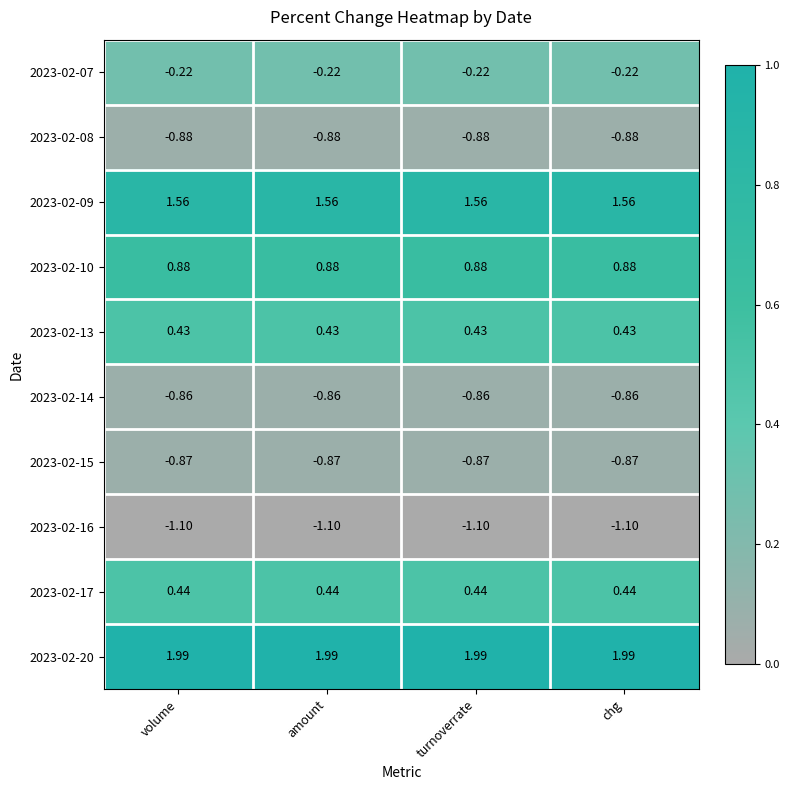

Rank the series at turnoverrate from lowest to highest value.

2023-02-16, 2023-02-08, 2023-02-15, 2023-02-14, 2023-02-07, 2023-02-13, 2023-02-17, 2023-02-10, 2023-02-09, 2023-02-20